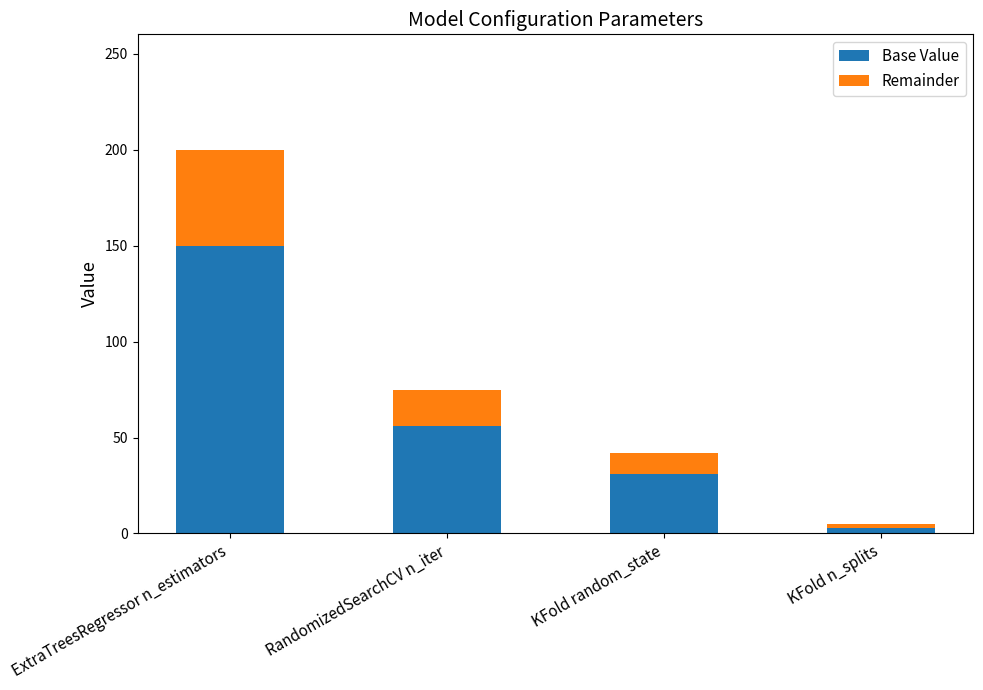

The value of Base Value at ExtraTreesRegressor n_estimators is 215. True or false?

False